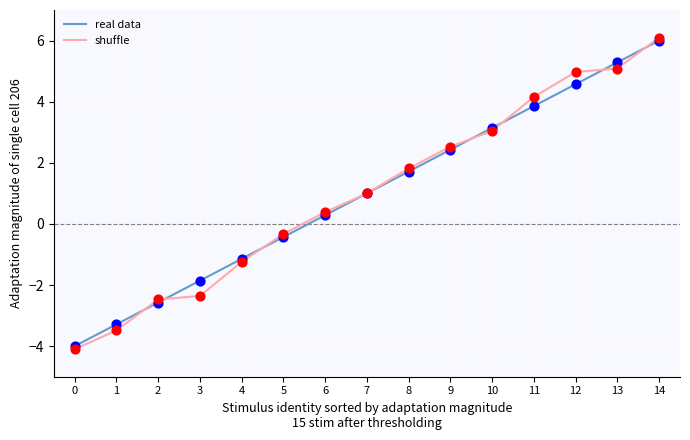

What is the total value across all series at 14?

12.1